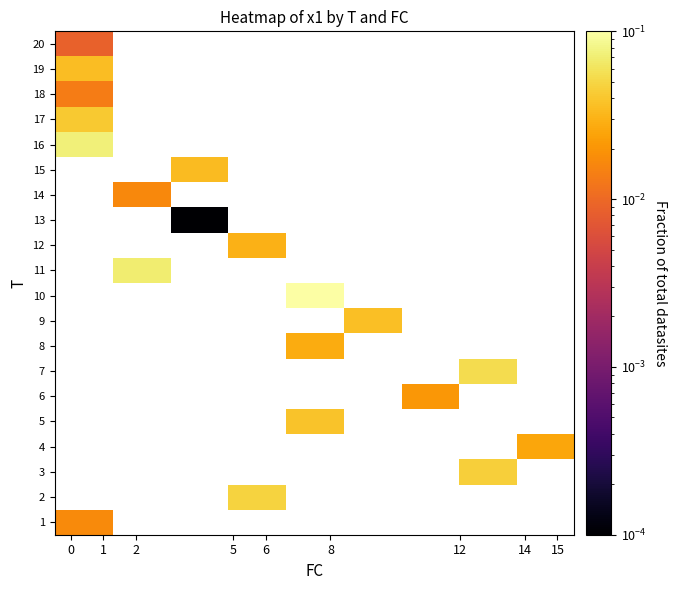

At how many categories does at least one series exceed 0?

9